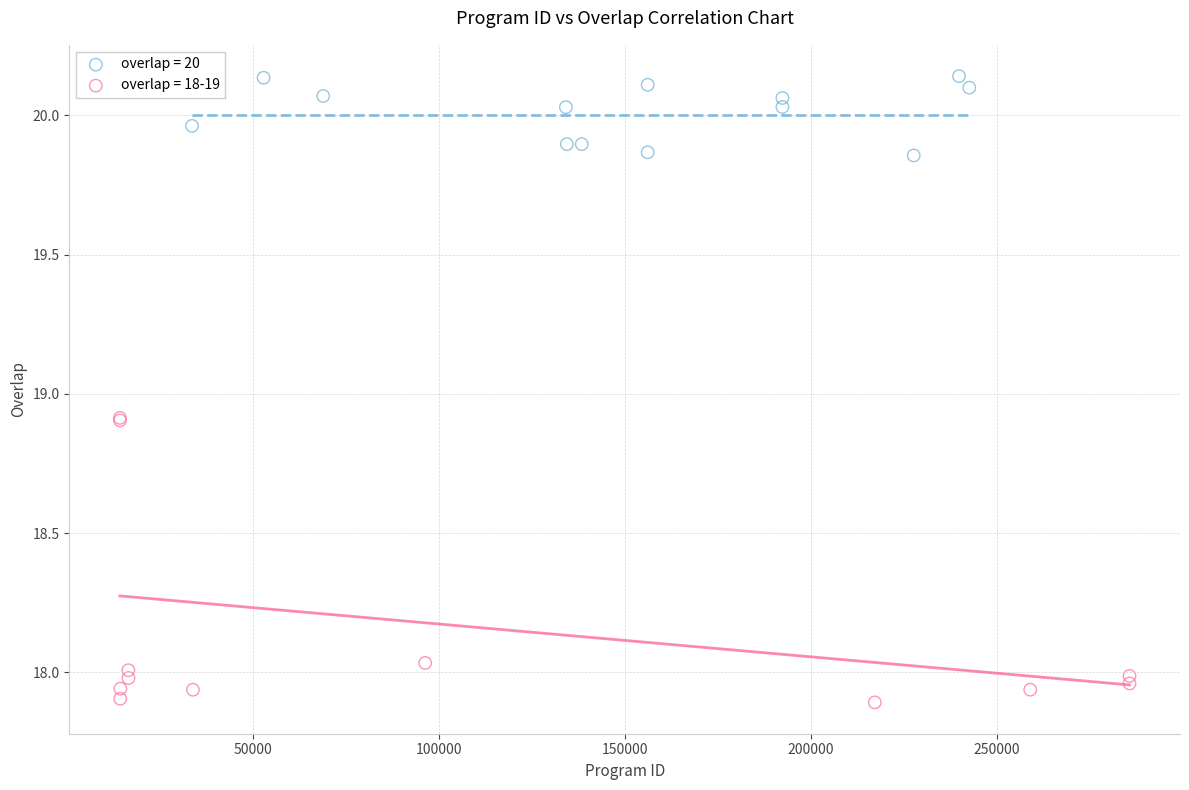

Which series contains the highest Y value?

overlap = 20